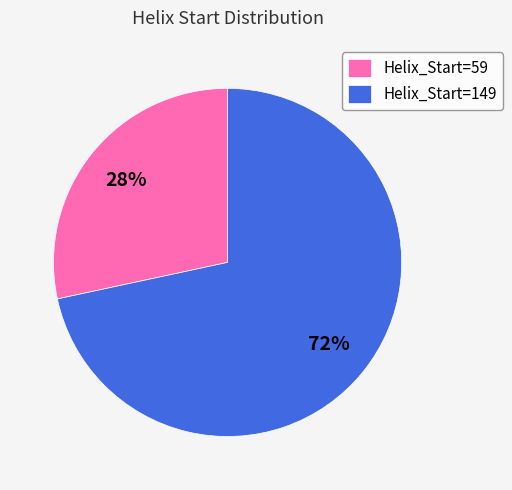

Is the sum of Helix_Start=59 and Helix_Start=149 greater than half?

Yes